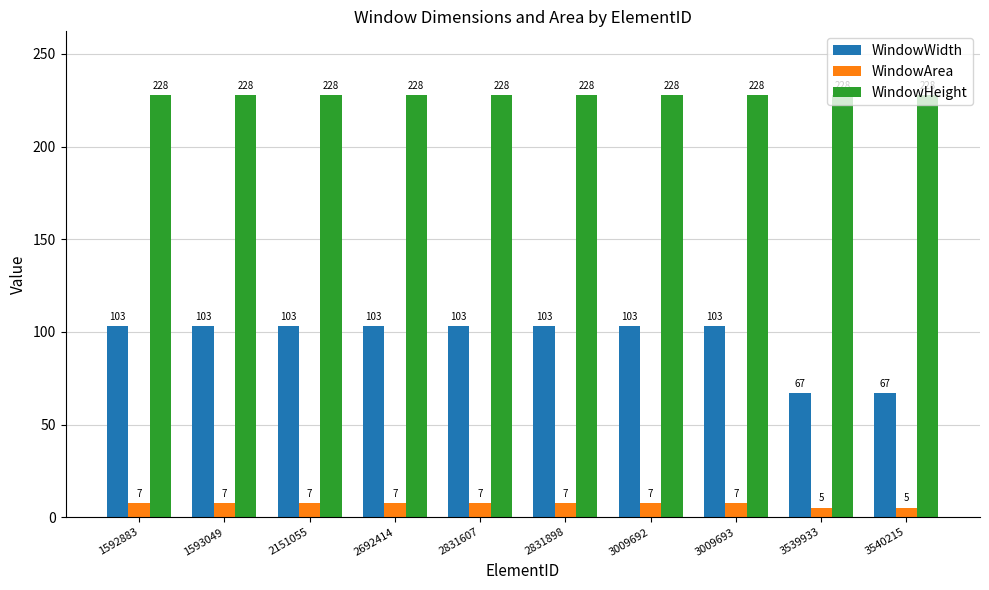

The value of WindowHeight at 2831607 is 228.0. True or false?

True